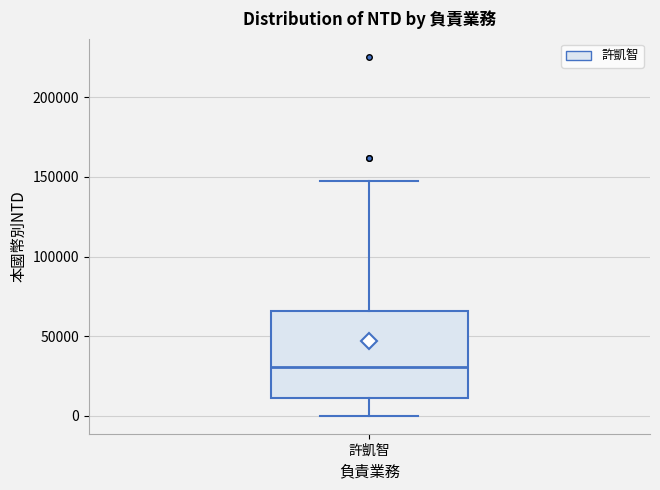

Where does the median line of the box for 許凱智 sit on the y-axis? The values are not printed on the chart, so give them approximately, as read against the axis.

30000